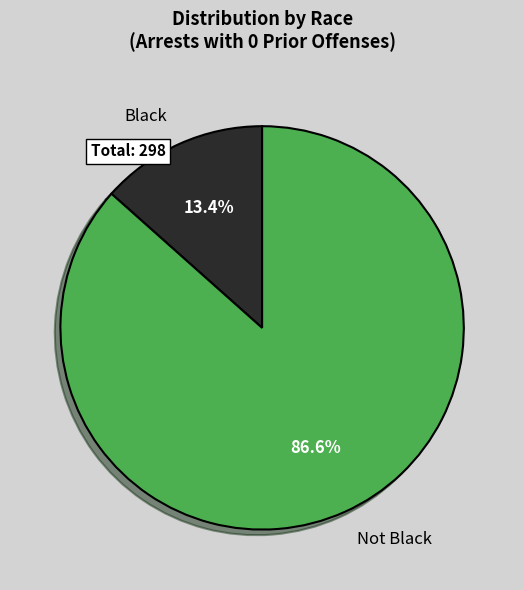

Count the number of slices in the pie.

2